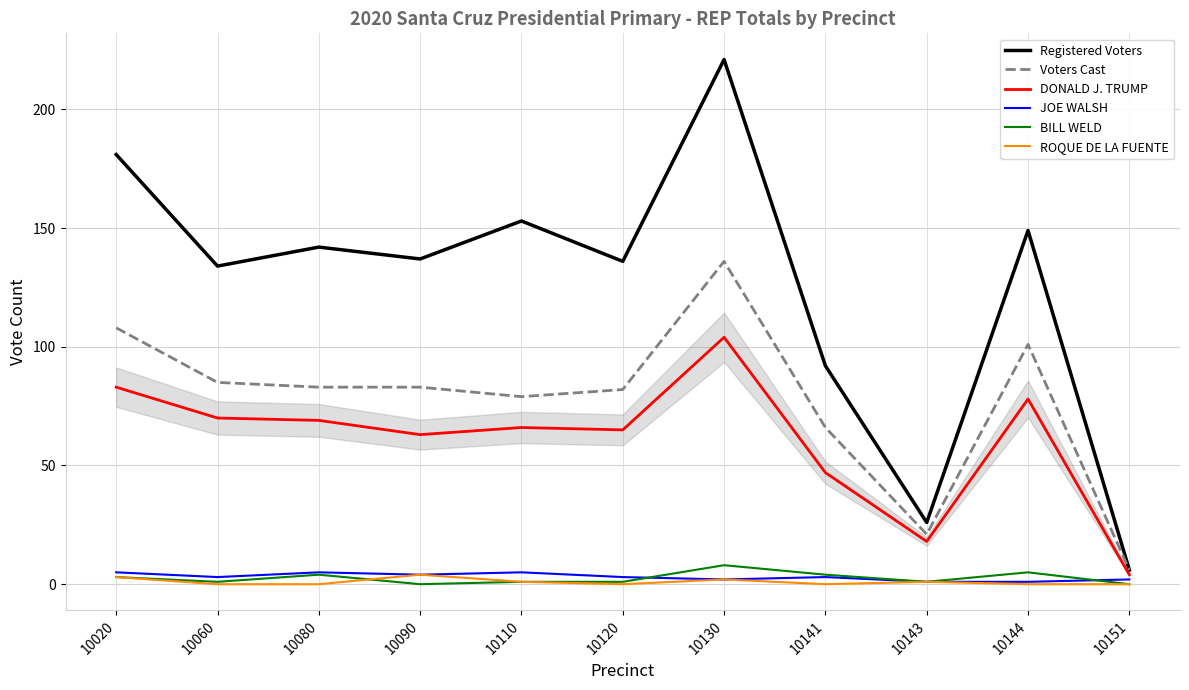

Which series has the largest total across all categories?

Registered Voters